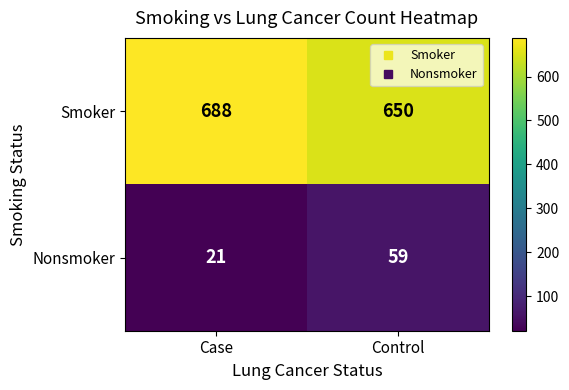

What is the smallest value displayed?

21